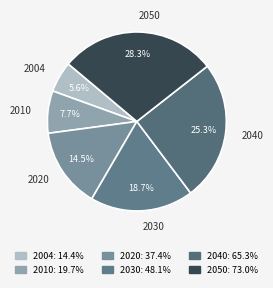

Does 2020 account for over 50% of the chart?

No